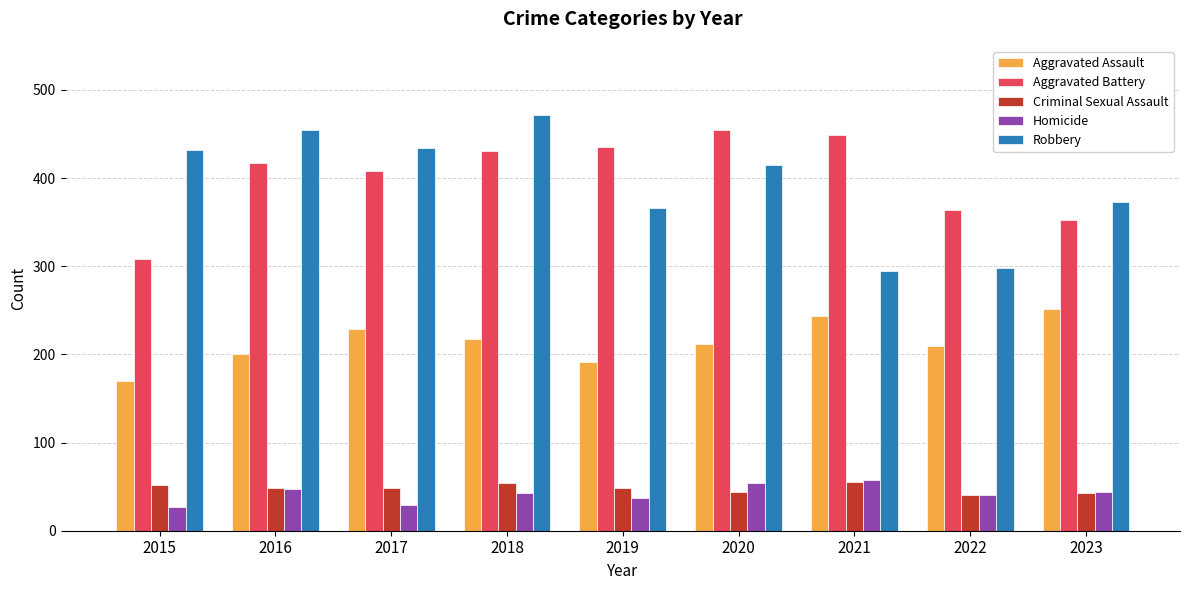

Between 2016 and 2019, which series saw the biggest shift?

Robbery